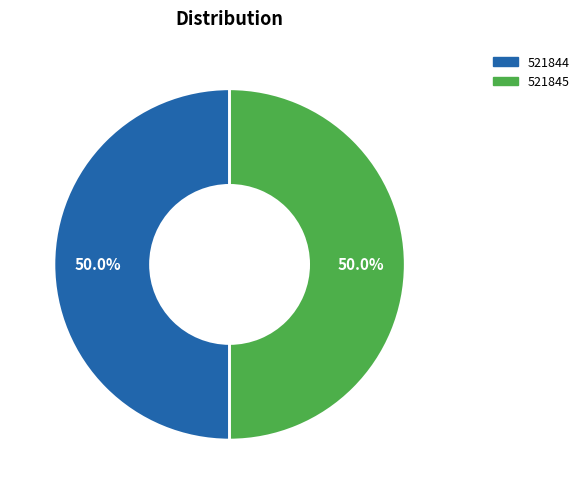

How many segments does this pie chart have?

2